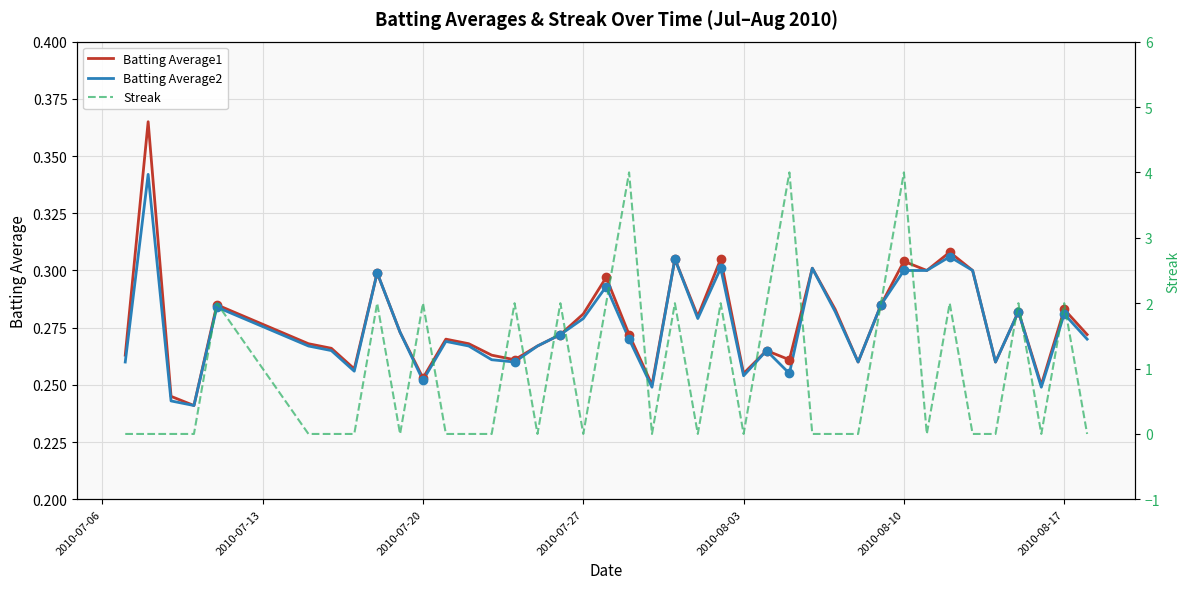

True or false: Batting Average2 and Batting Average1 cross at least once.

False